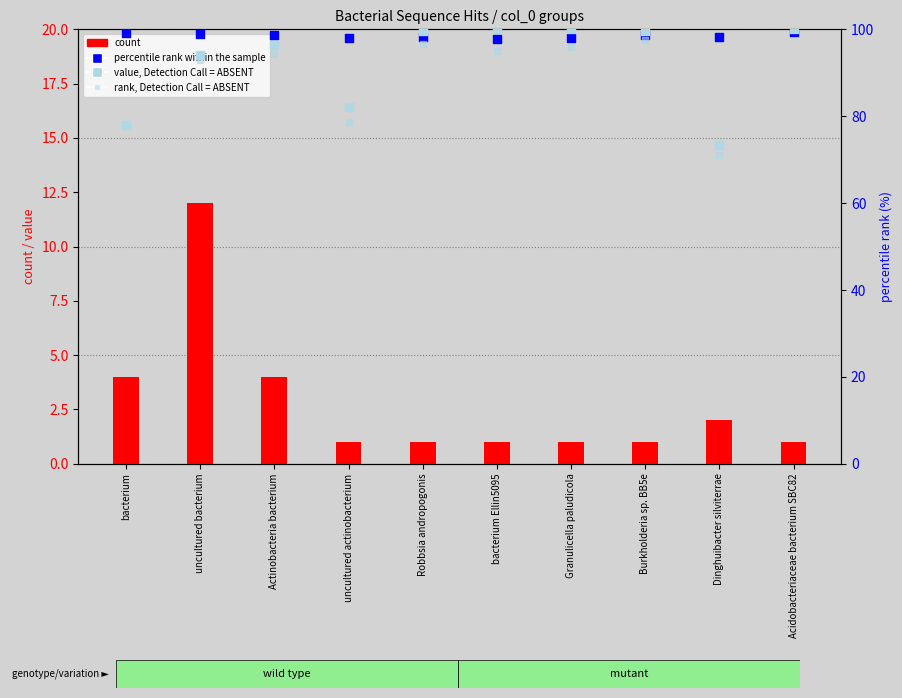

Is the value of percentile rank within the sample at bacterium Ellin5095 greater than the value of value, Detection Call = ABSENT at Dinghuibacter silviterrae?

Yes